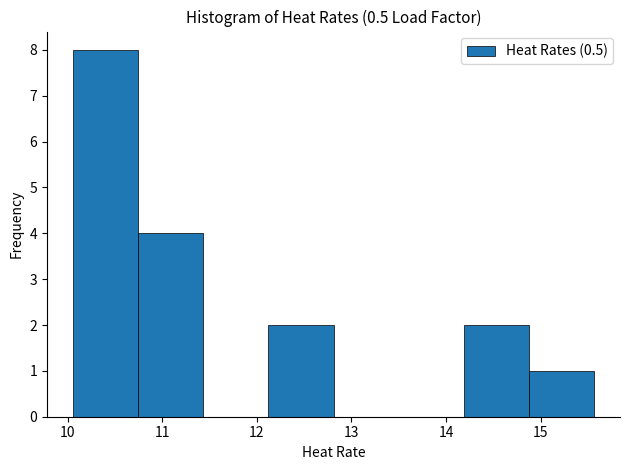

What is the height of the bar covering 12.1 to 12.8 on the x-axis? Neither the bar edges nor the heights are printed on the chart, so give them approximately, as read against the axes.

2